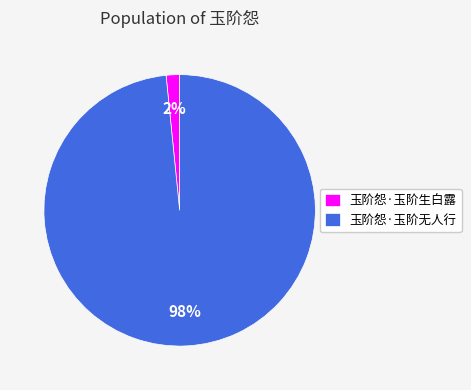

To the nearest percent, what percentage of the pie is 玉阶怨·玉阶无人行?

98%